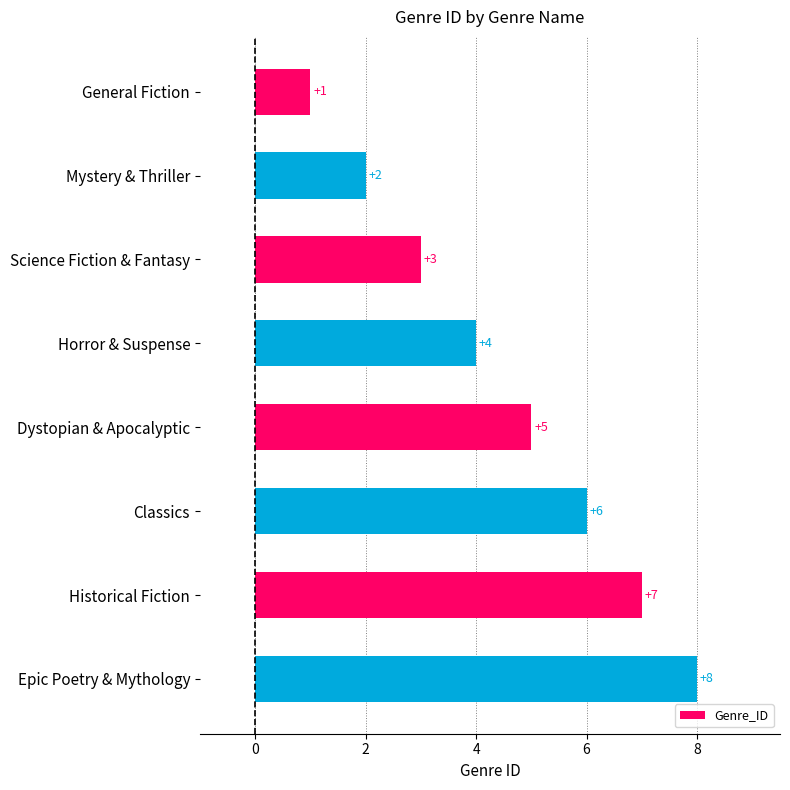

How many bars are there in total?

8